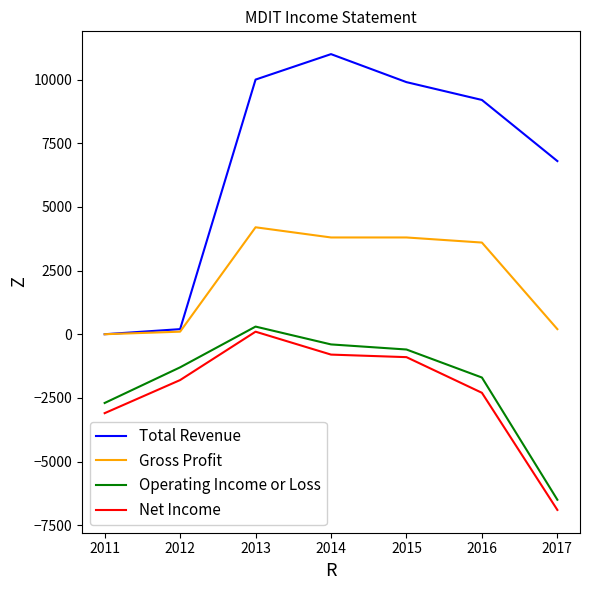

Which category has the lowest value in the Net Income series?

2017